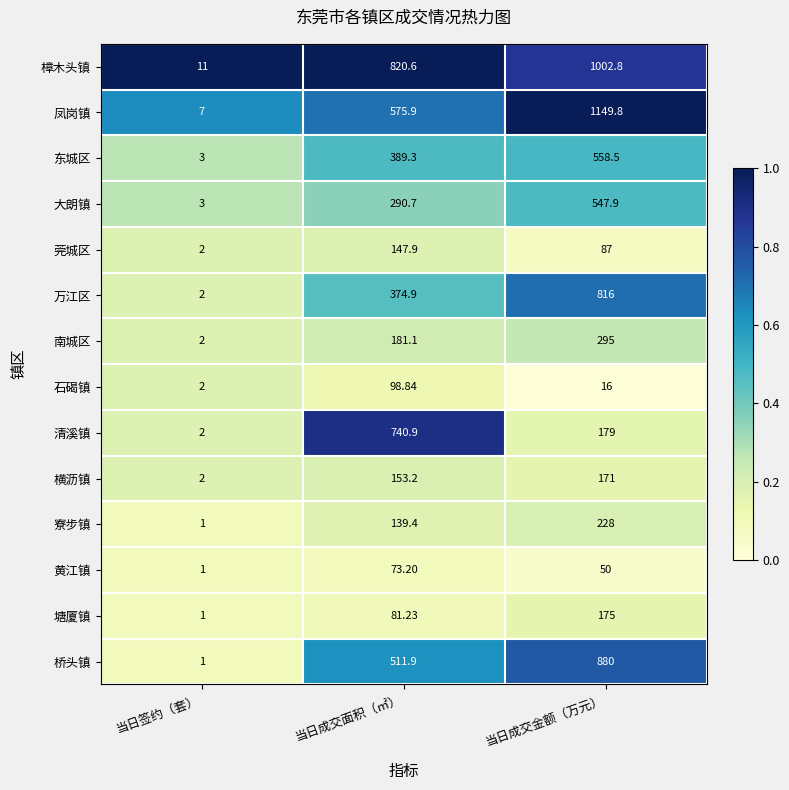

Between 当日成交面积（㎡） and 当日成交金额（万元）, which series saw the biggest shift?

凤岗镇